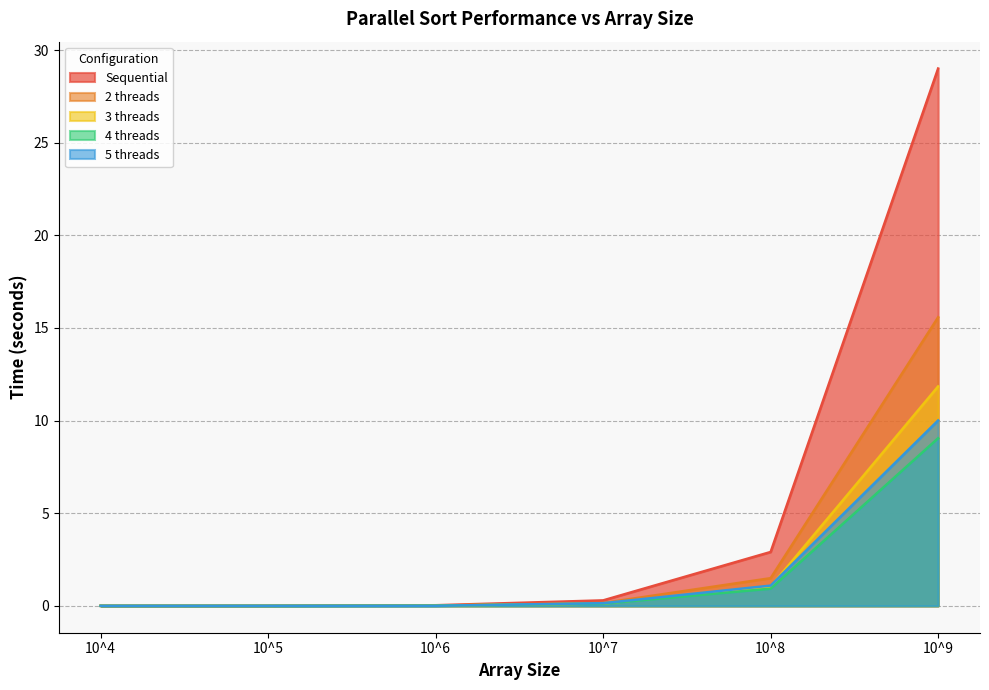

Does the chart display data point markers on the line(s)?

No